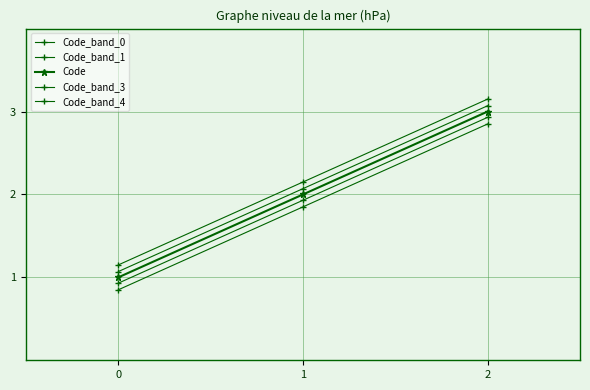

Which series has the widest spread of values?

Code_band_0